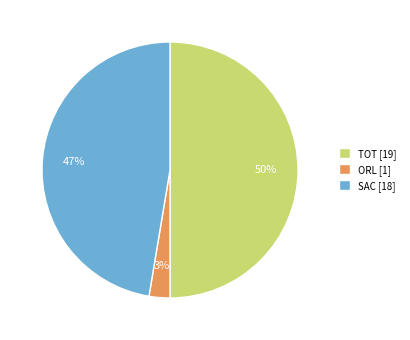

How many slices are in this pie chart?

3